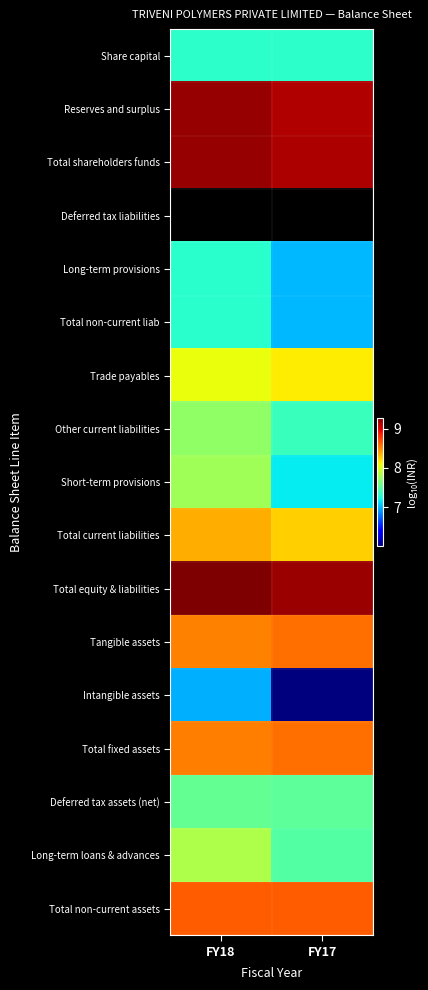

Which category has the highest value in the Reserves and surplus series?

FY18